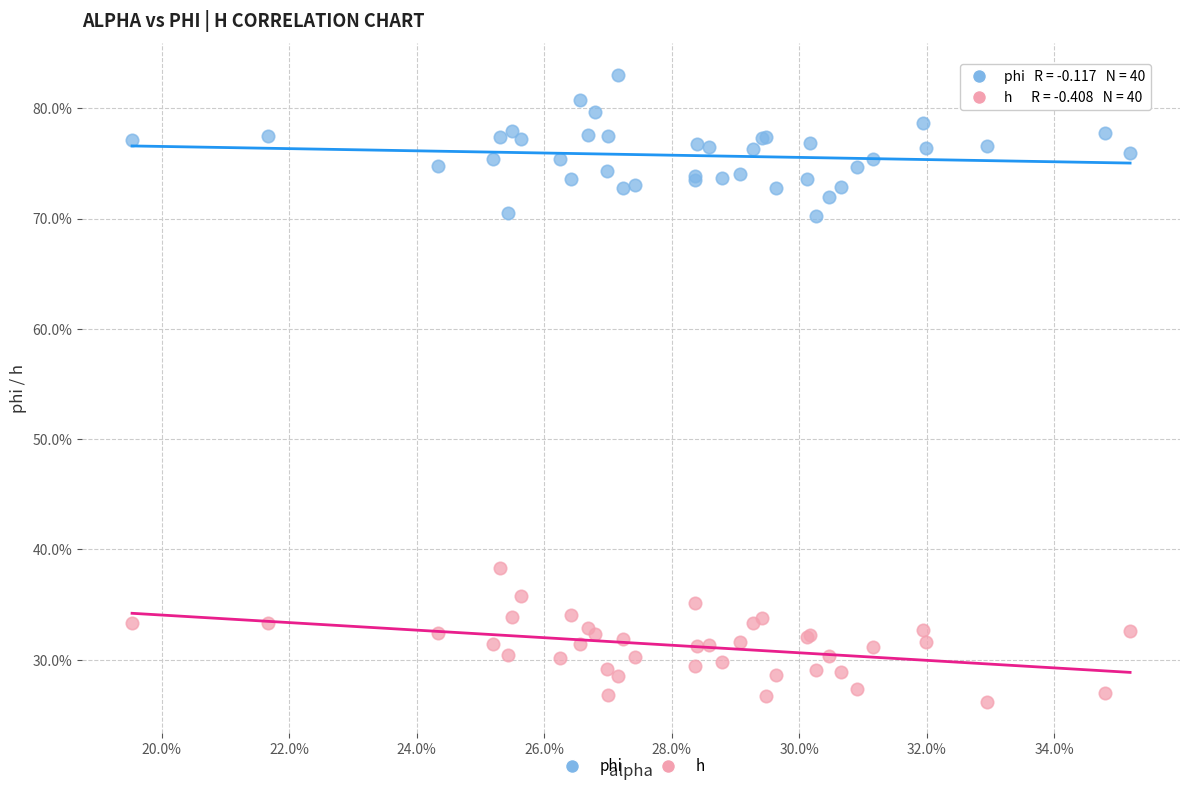

Which series contains the lowest Y value?

h